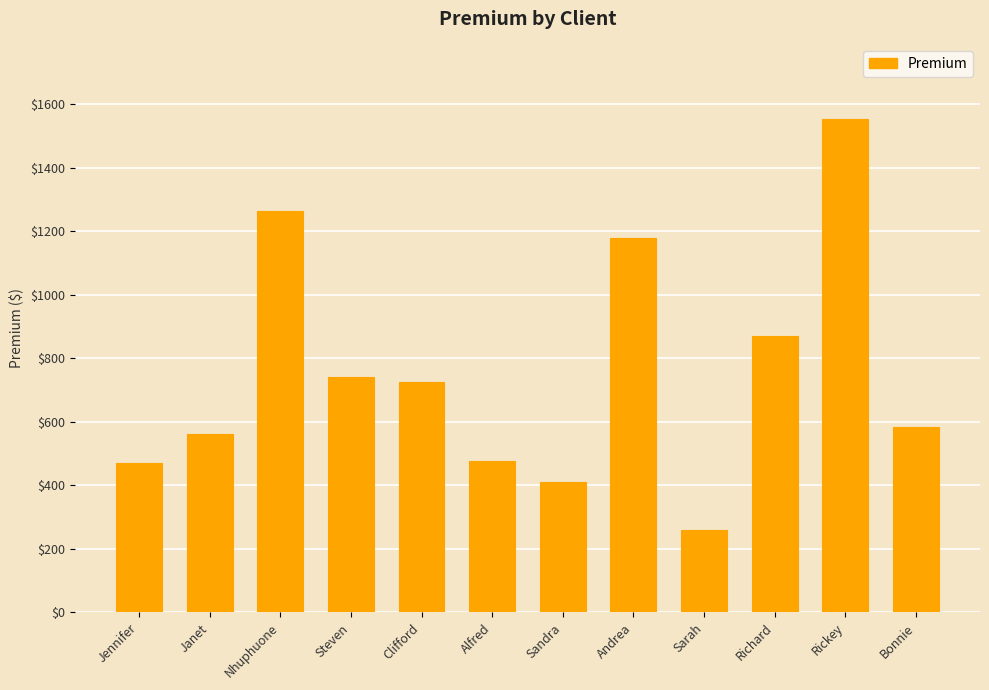

Which has a higher value, Rickey or Nhuphuone?

Rickey